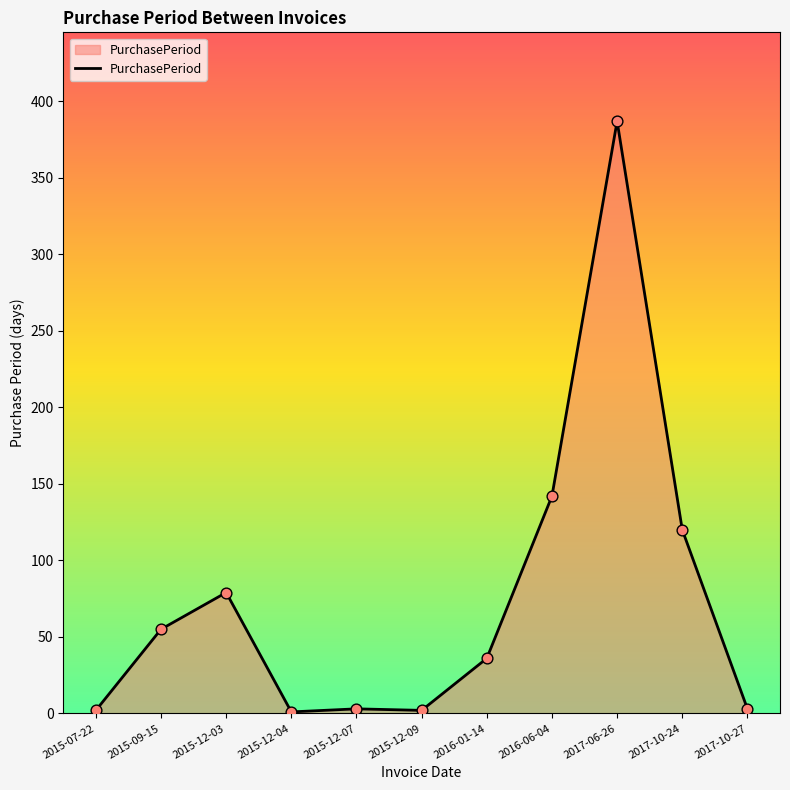

Which has a higher value, 2017-10-27 or 2015-09-15?

2015-09-15